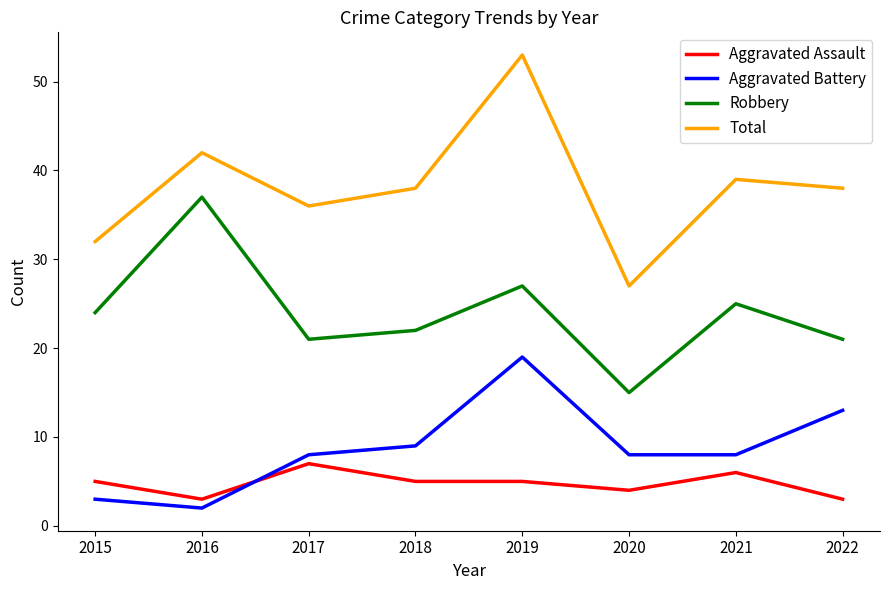

Does the chart have visible grid lines?

No